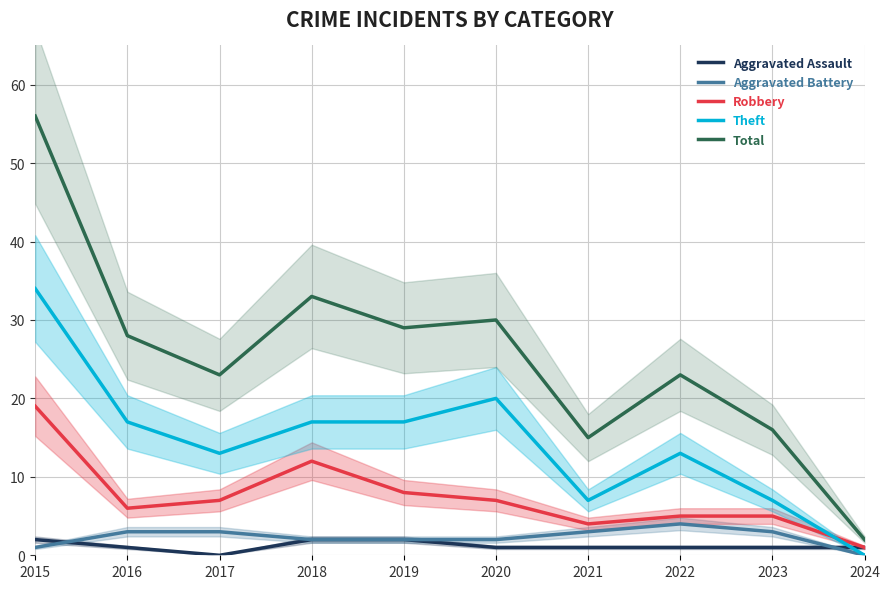

What is the total value across all series at 2018?

66